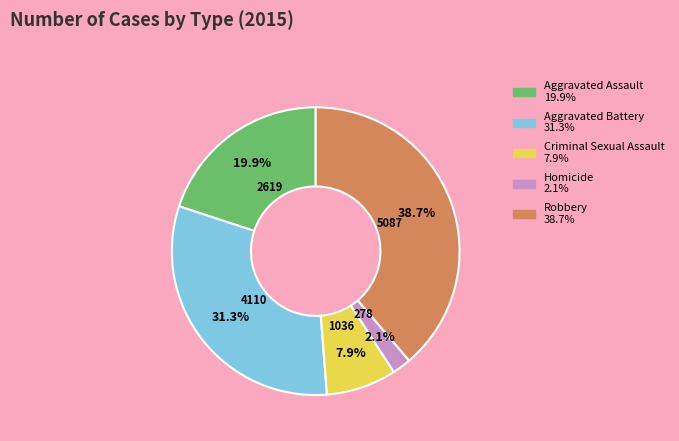

How many segments does this pie chart have?

5